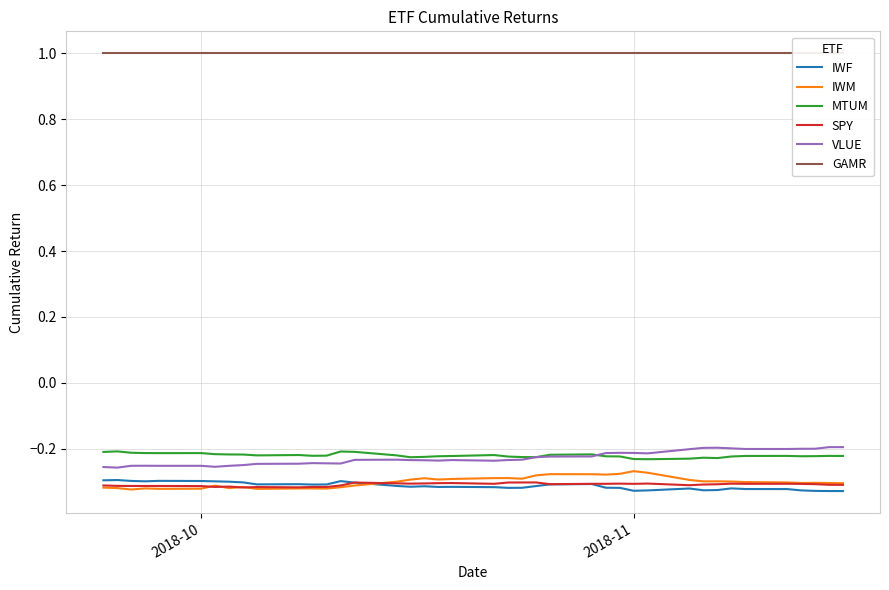

In VLUE, how many points are lower than both neighbors (excluding endpoints)?

7